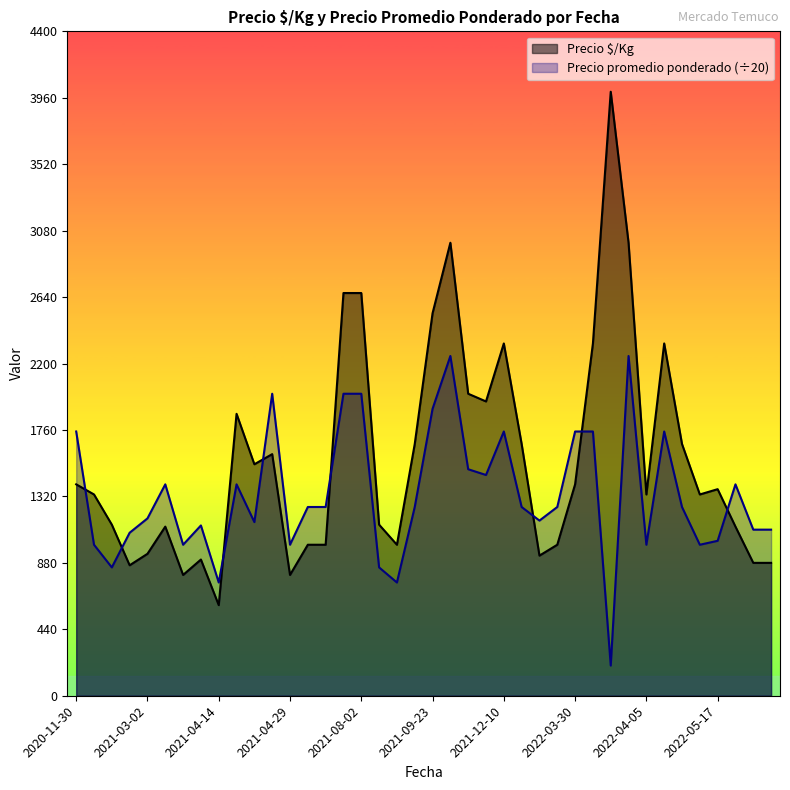

What is the sum of all Precio promedio ponderado values?

53129.8